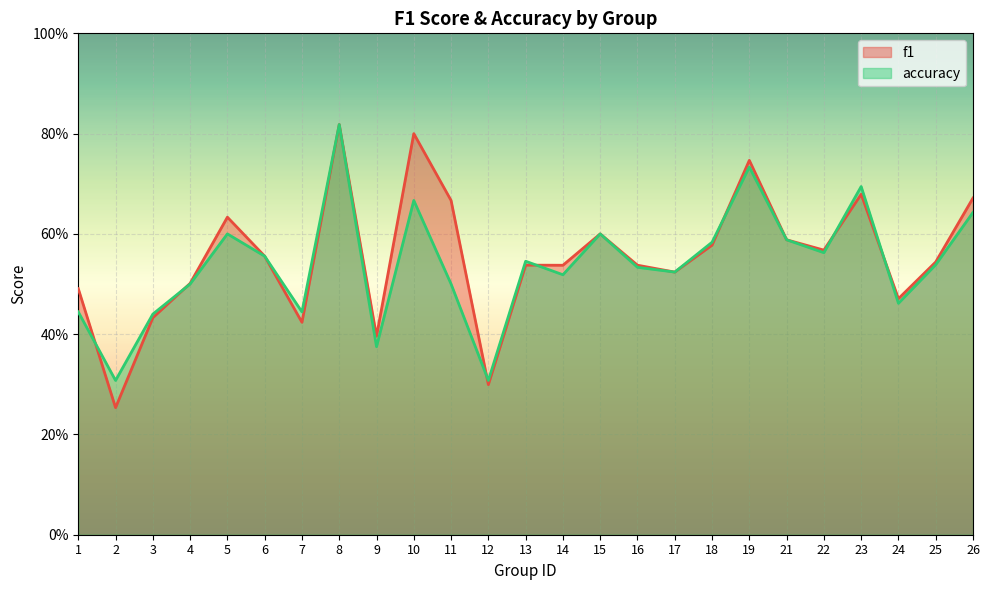

List the labels in order of f1 value, smallest first.

2, 12, 9, 7, 3, 24, 1, 4, 17, 14, 16, 13, 25, 6, 22, 18, 21, 15, 5, 11, 26, 23, 19, 10, 8